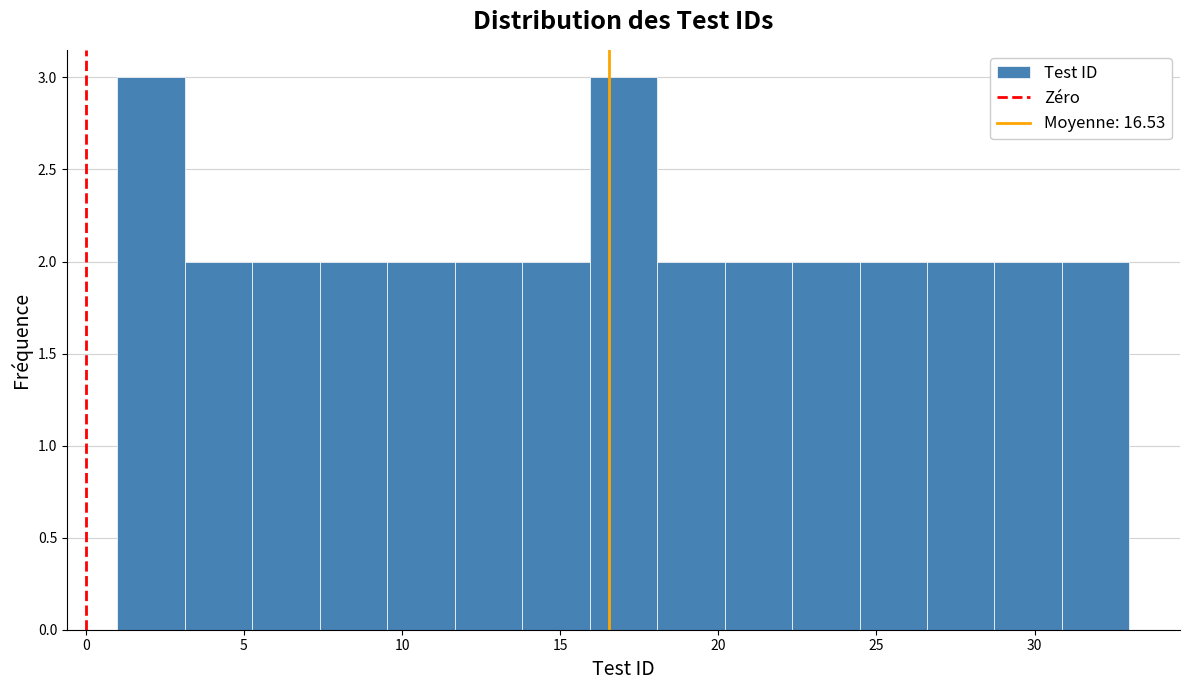

How tall is the bar that spans 1.0 to 3.0 on the x-axis? Neither the bar edges nor the heights are printed on the chart, so give them approximately, as read against the axes.

3